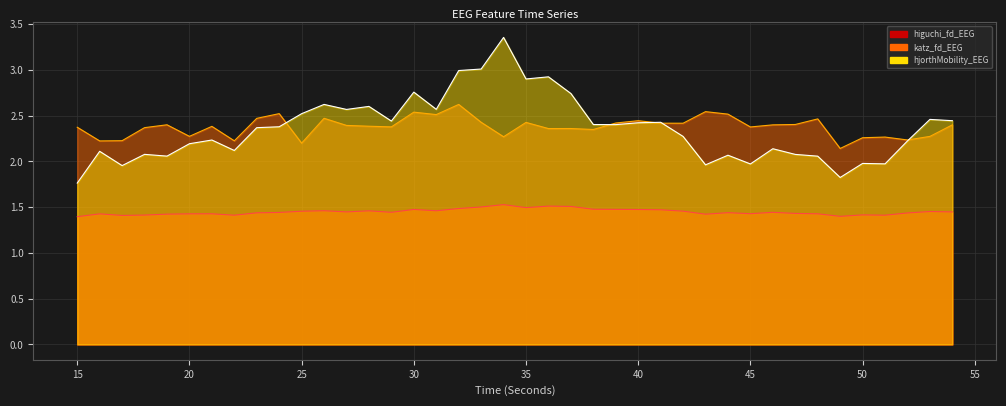

How many interior local valleys does the hjorthMobility_EEG series have?

12